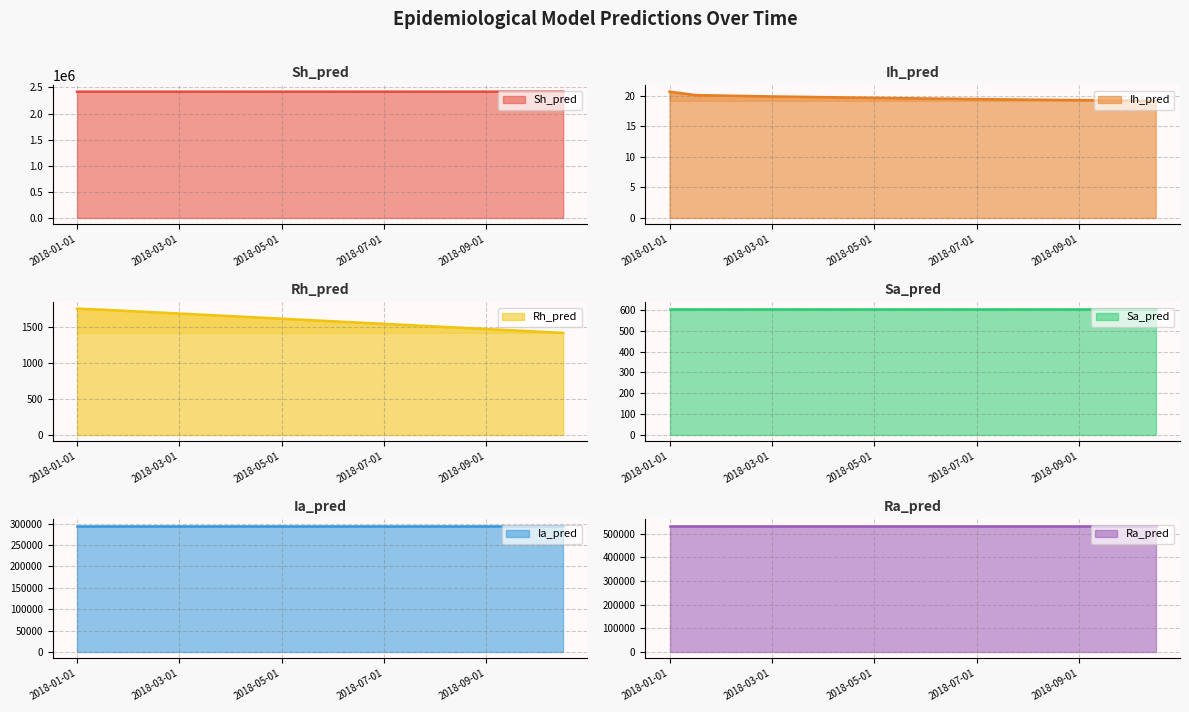

Is the value of Ra_pred at 2018-08-15 greater than the value of Sa_pred at 2018-05-15?

Yes